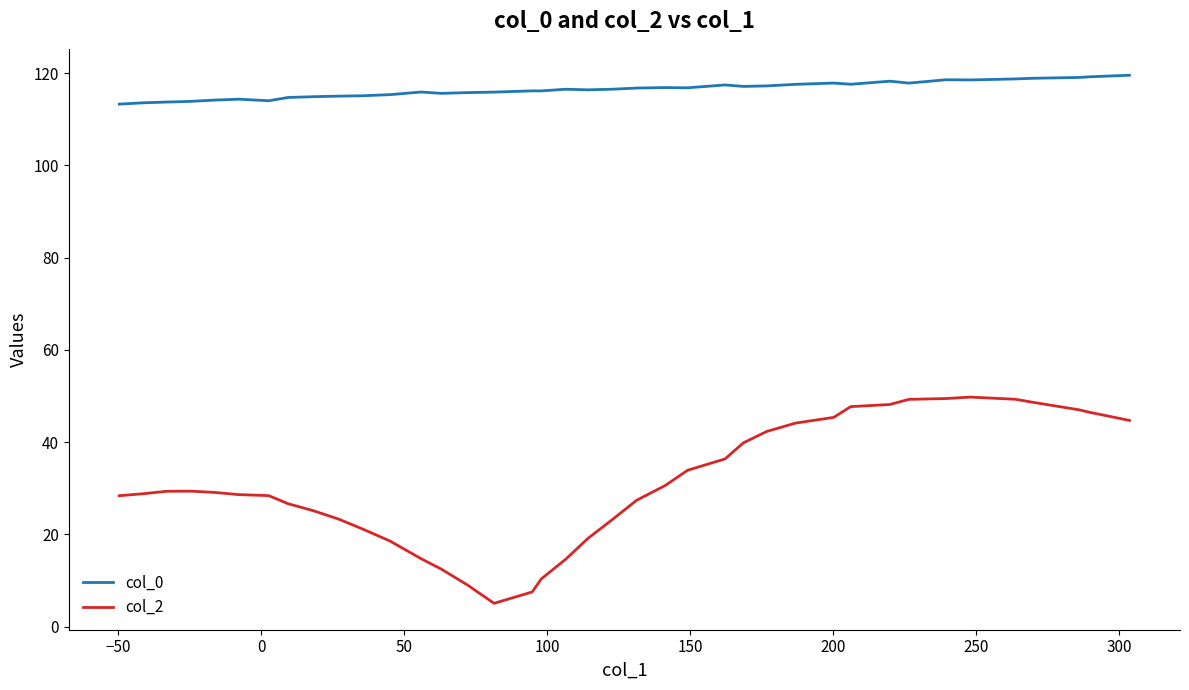

Which series has the largest range (max minus min)?

col_2